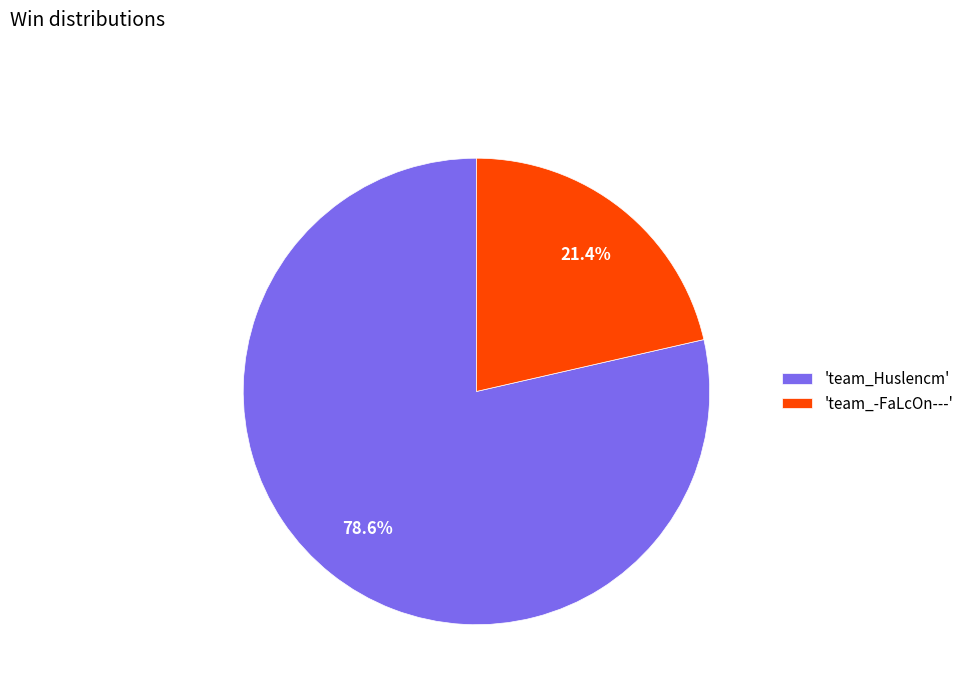

Is there a majority slice in this chart?

Yes